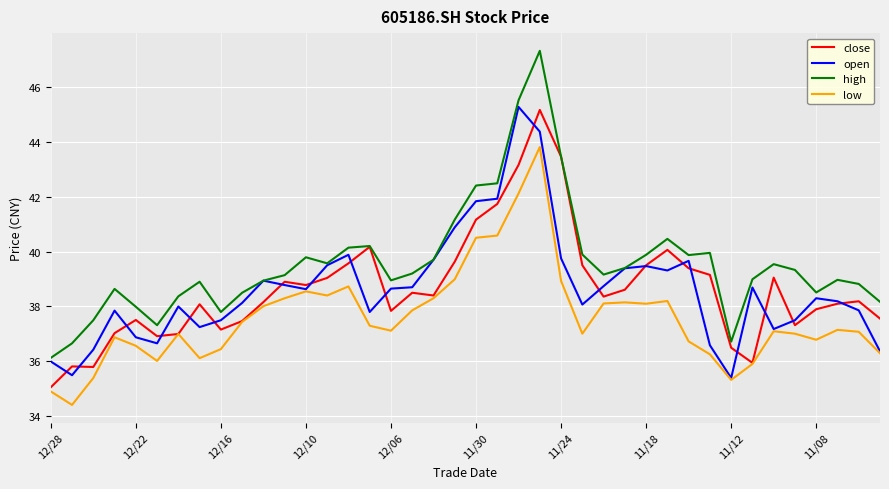

What is the minimum value shown in the chart?

34.4